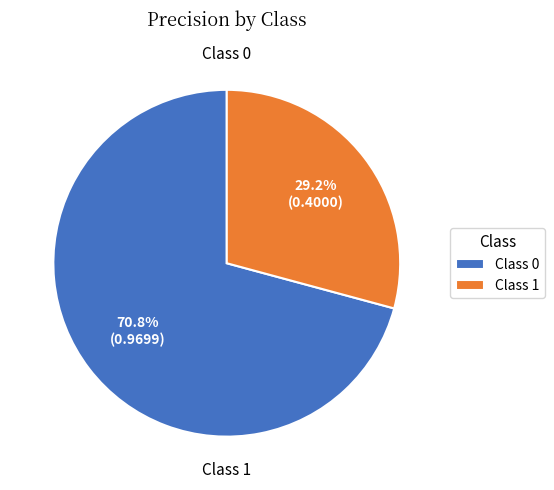

How many segments does this pie chart have?

2